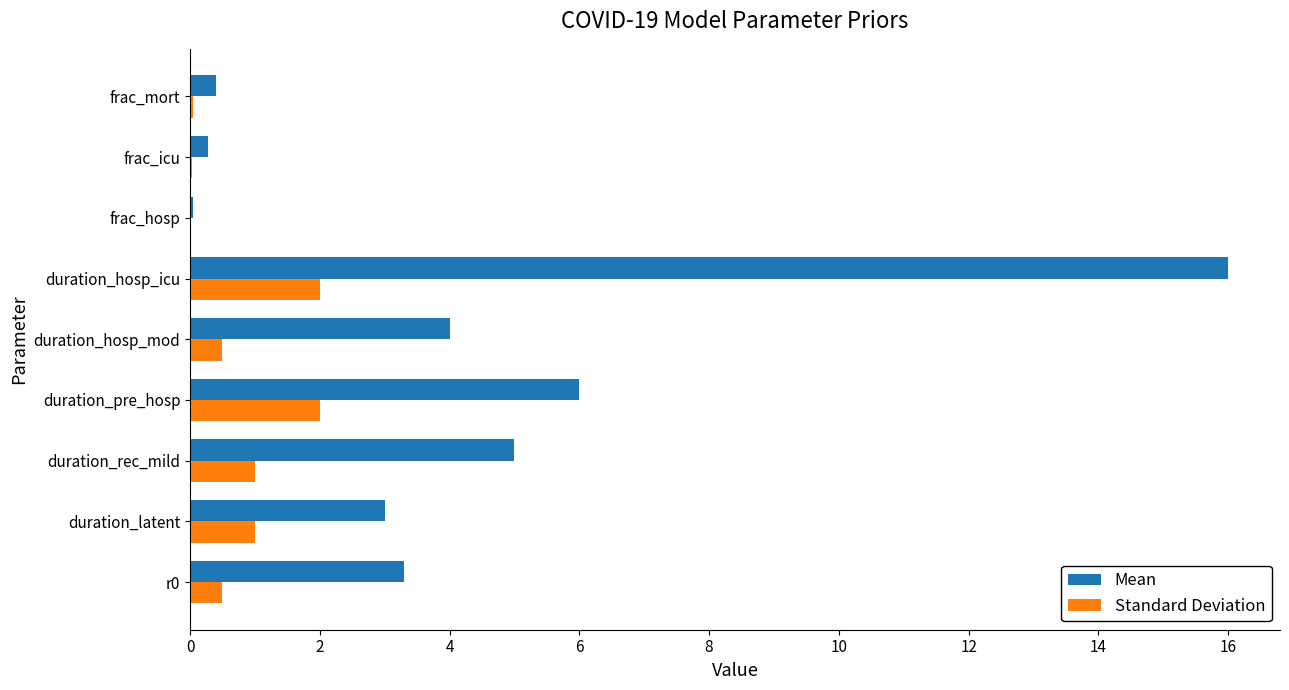

What is the average value of the Mean series?

4.2